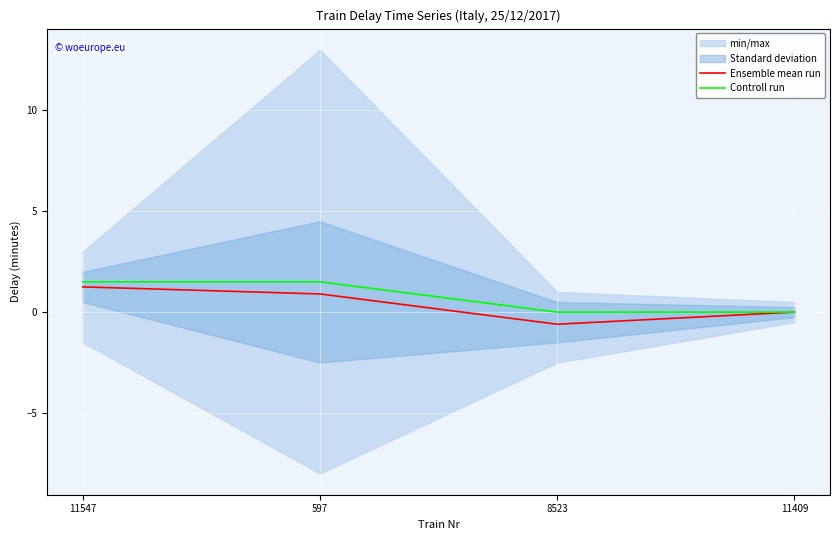

Does the chart display data point markers on the line(s)?

No